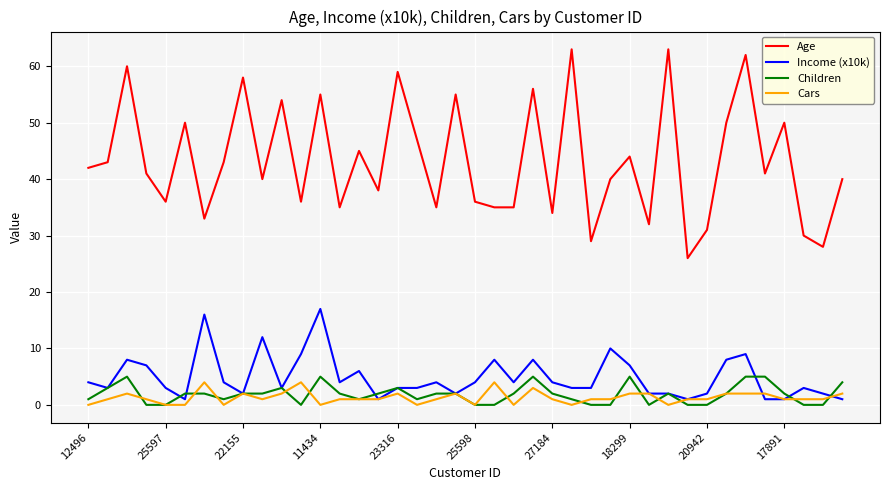

What is the maximum value shown in the chart?

63